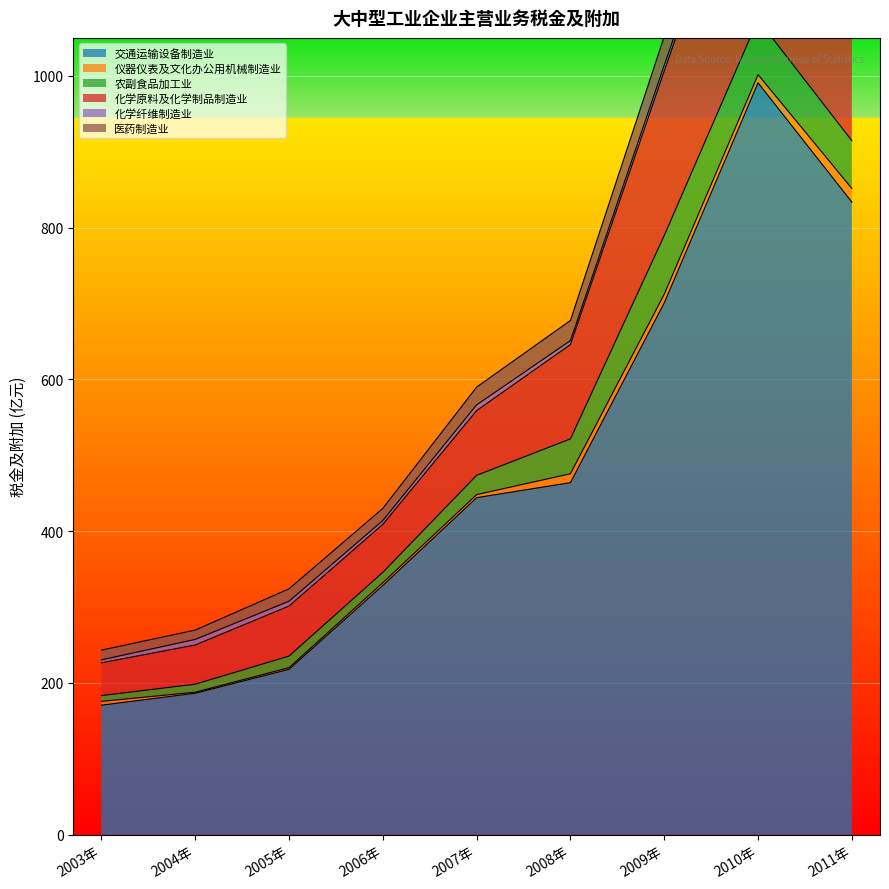

List the labels in order of 医药制造业 value, smallest first.

2004年, 2003年, 2006年, 2005年, 2007年, 2008年, 2009年, 2010年, 2011年